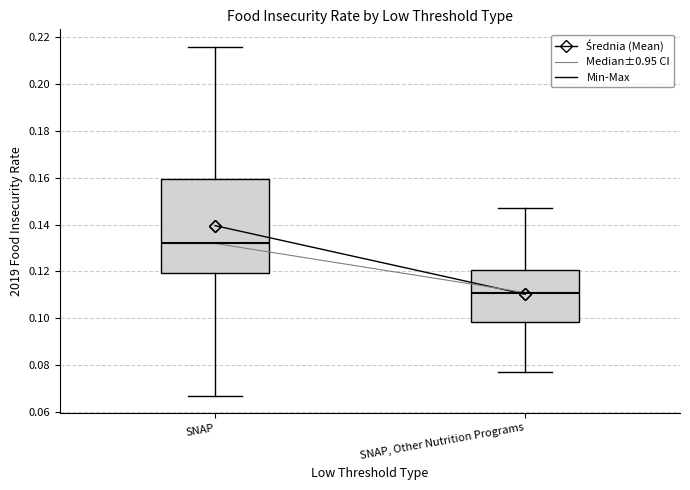

Reading left to right, transcribe this box plot: for each box, give where its median line is, the range the box spans, and where its two whiskers end, as read against the y-axis. The values are not printed on the chart, so give them approximately, as read against the axis.

SNAP: median 0.132, box 0.120 to 0.160, whiskers 0.068 to 0.216
SNAP, Other Nutrition Programs: median 0.112, box 0.098 to 0.120, whiskers 0.078 to 0.148